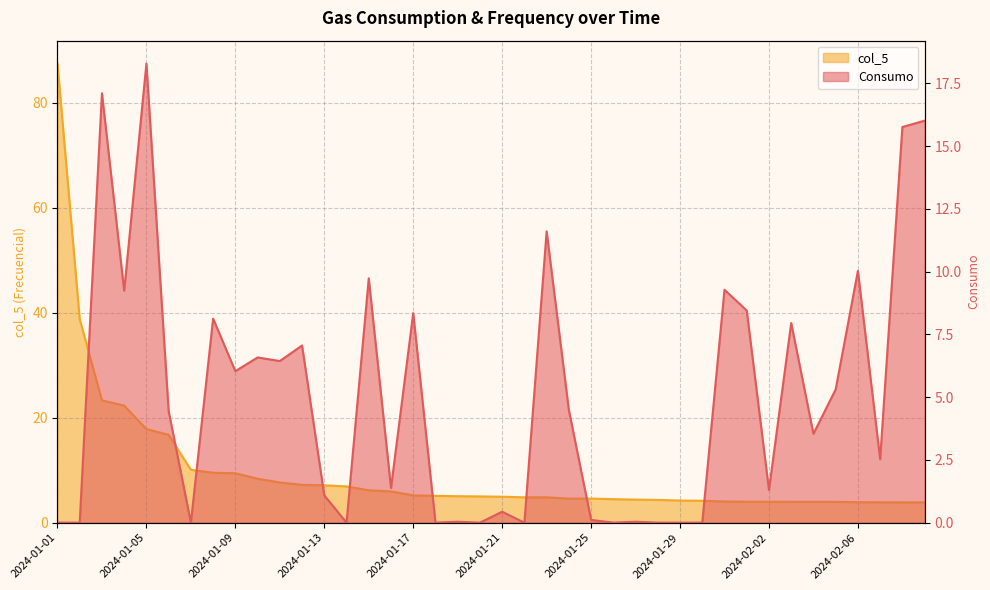

Where does the Consumo series first go above 4?

2024-01-03